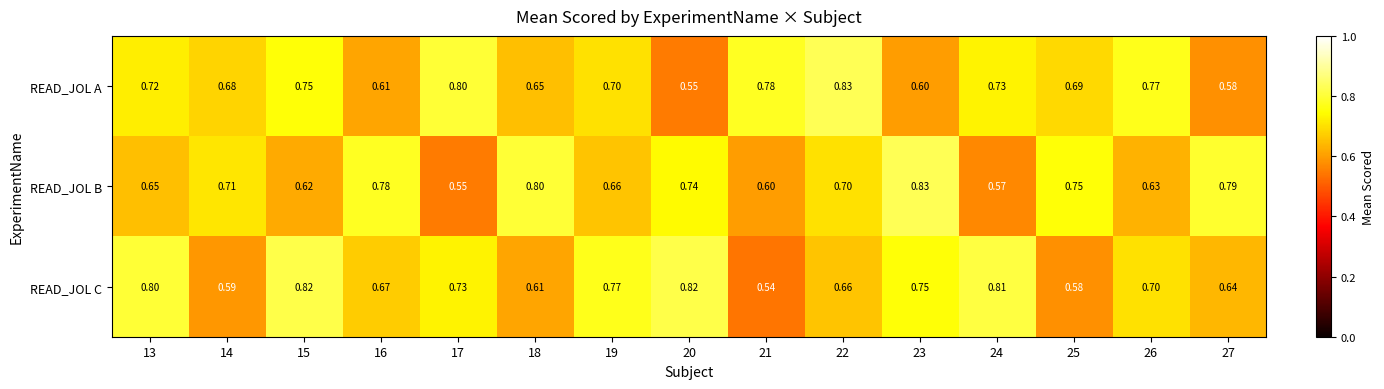

Rank the series at 26 from lowest to highest value.

READ_JOL B, READ_JOL C, READ_JOL A